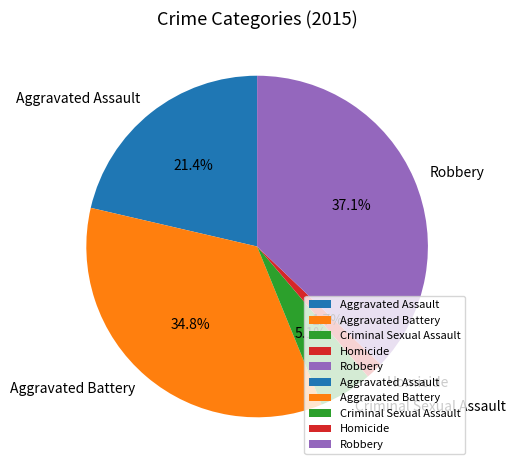

To the nearest percent, what is the difference between the Robbery and Aggravated Assault slice percentages?

16%